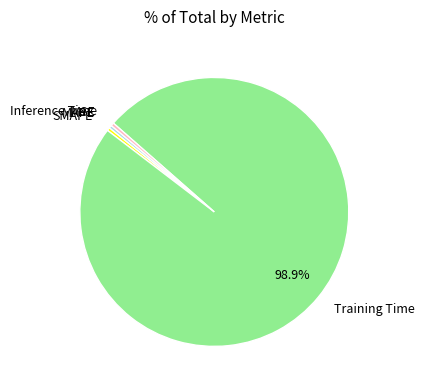

Is the sum of MAPE and Training Time greater than half?

Yes